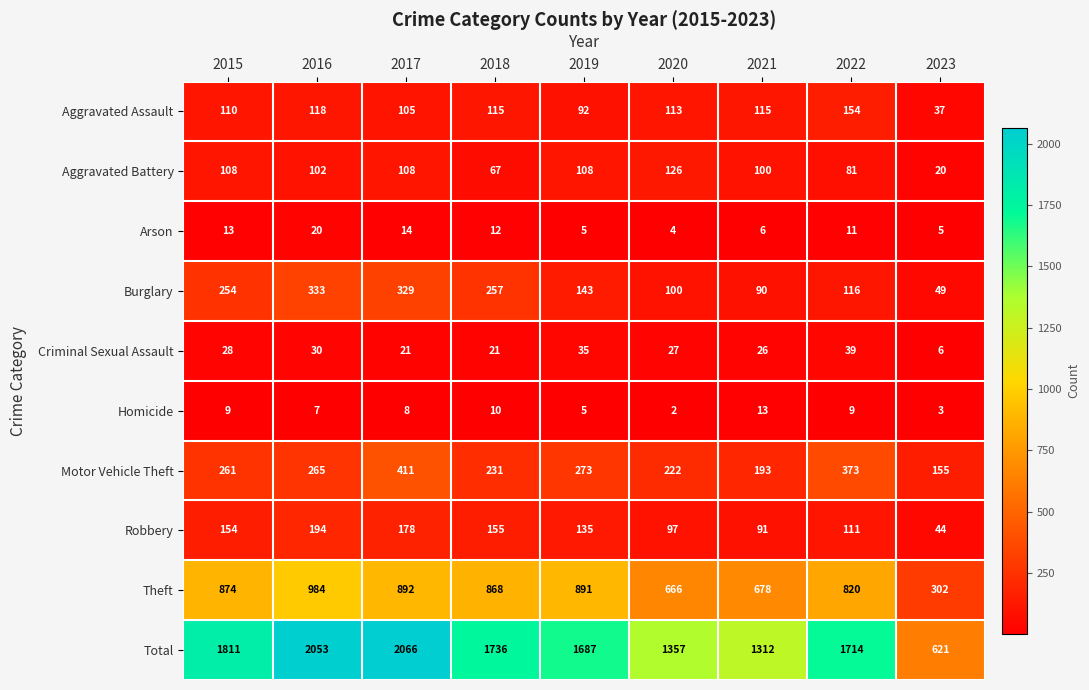

Which series has the widest spread of values?

Total